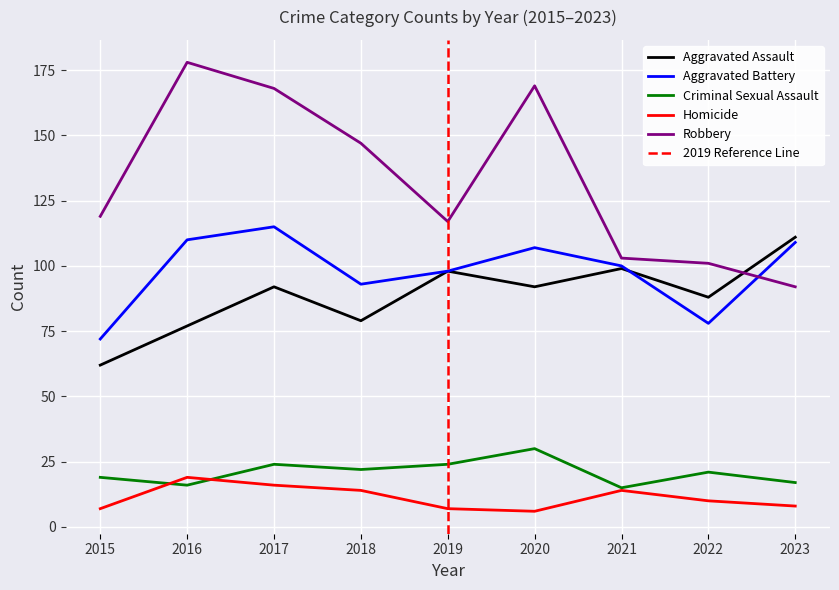

What is the smallest value displayed?

6